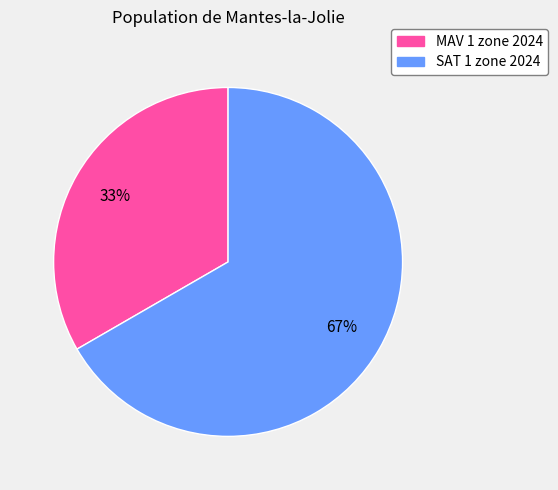

Which has a higher value, MAV 1 zone 2024 or SAT 1 zone 2024?

SAT 1 zone 2024